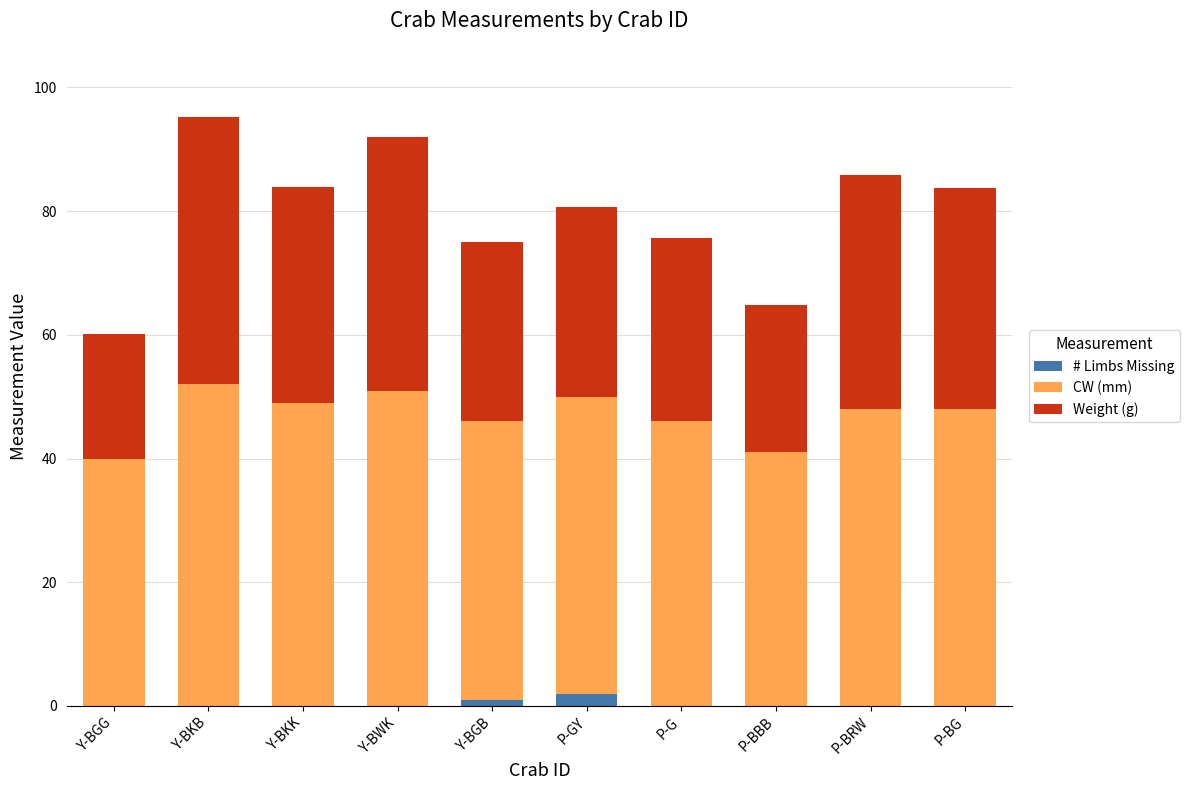

What is the total value across all series at P-BBB?

64.8